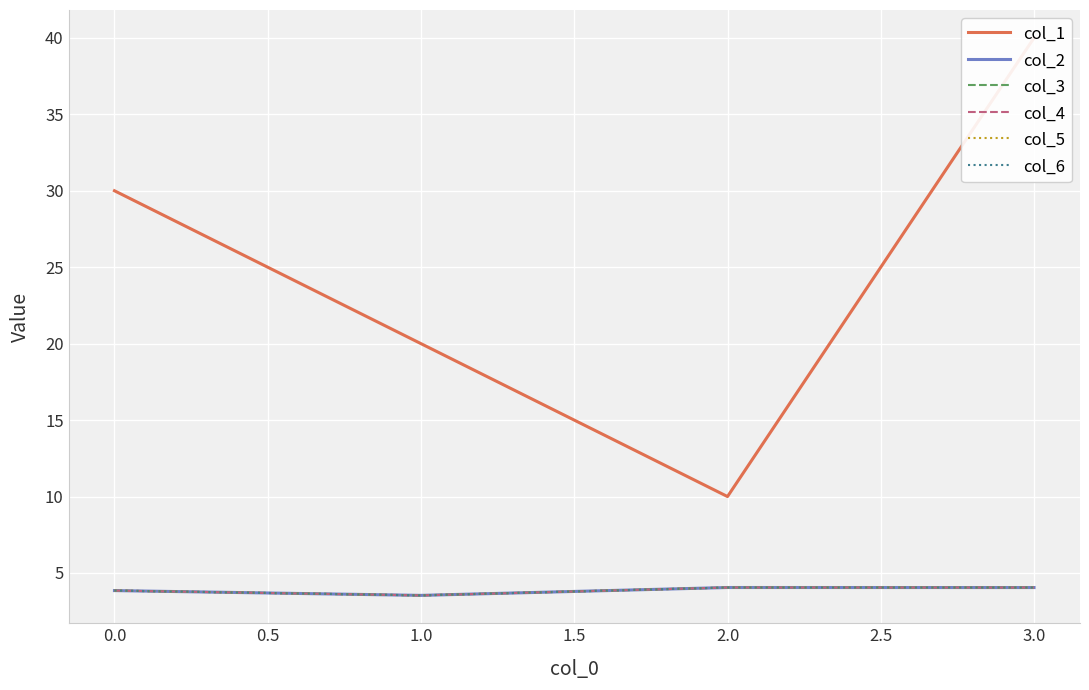

In col_2, how many points are higher than both neighbors (excluding endpoints)?

1